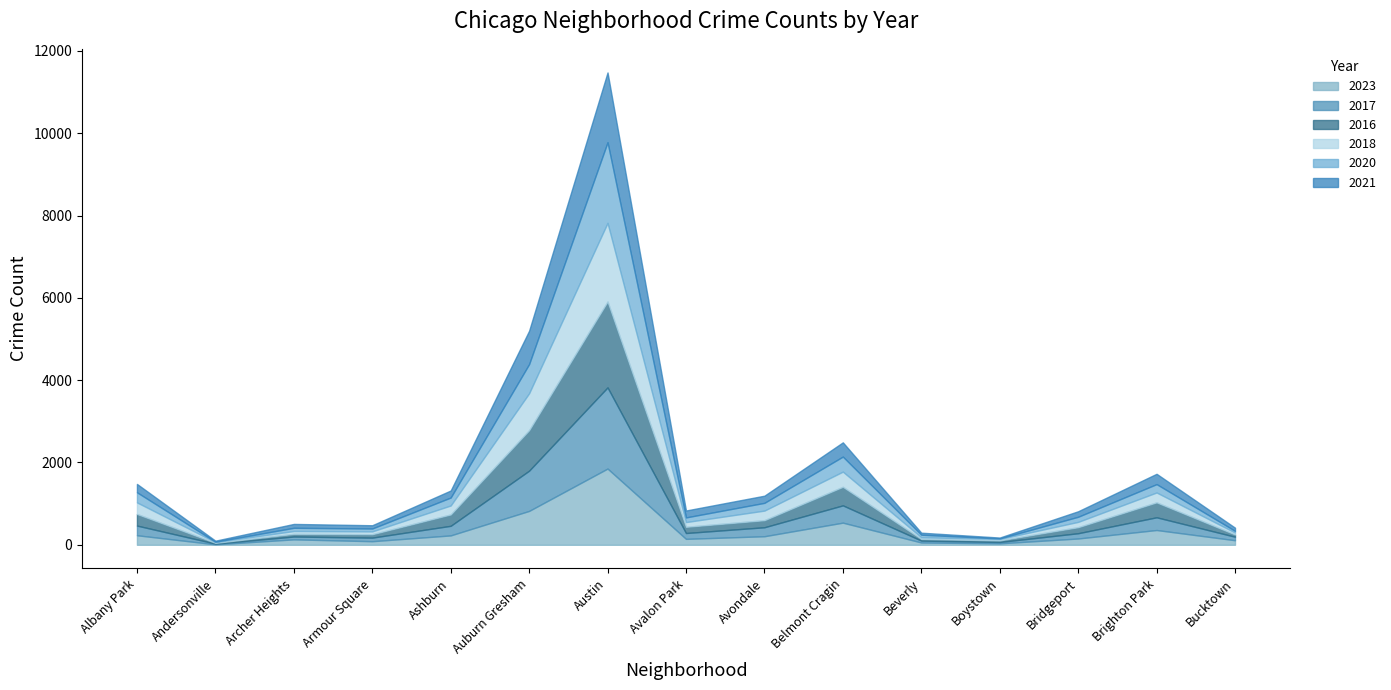

The value of 2023 at Bridgeport is 153. True or false?

True